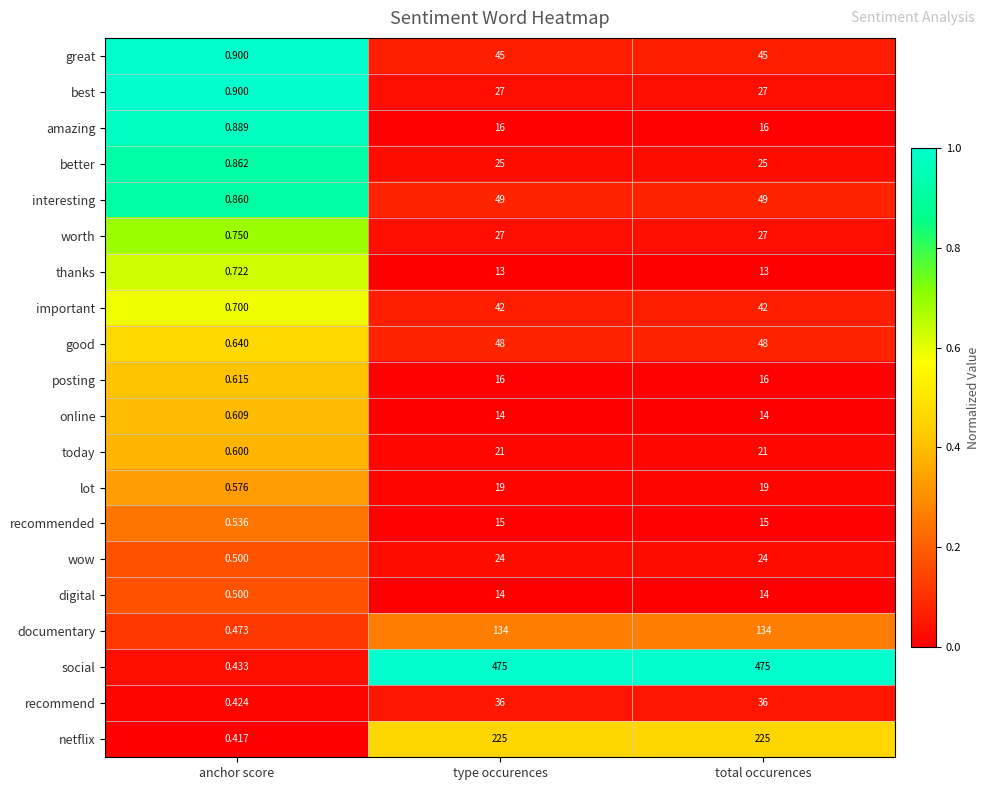

Which series has the widest spread of values?

social